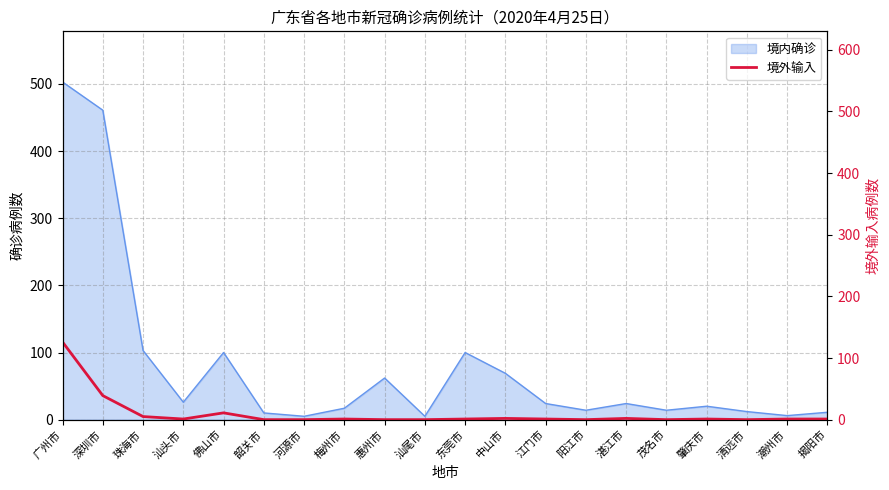

Does the chart have visible grid lines?

Yes